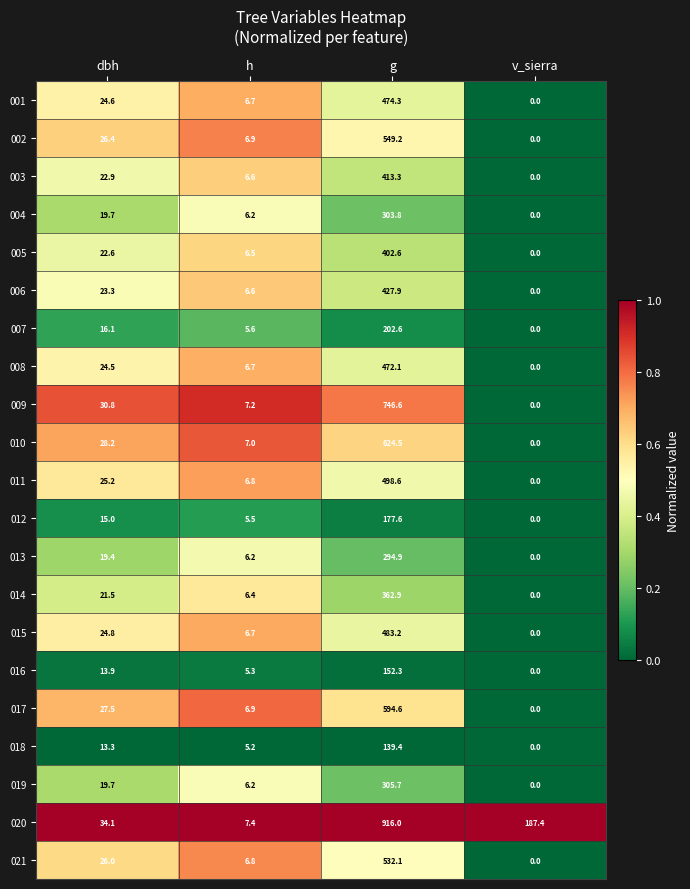

Which series has the widest spread of values?

020